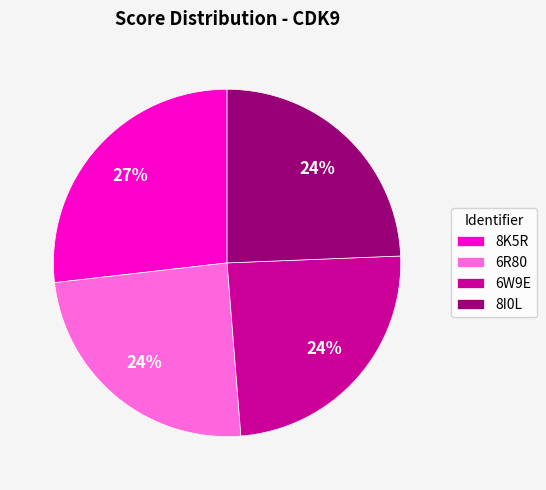

Does any single category account for the majority?

No